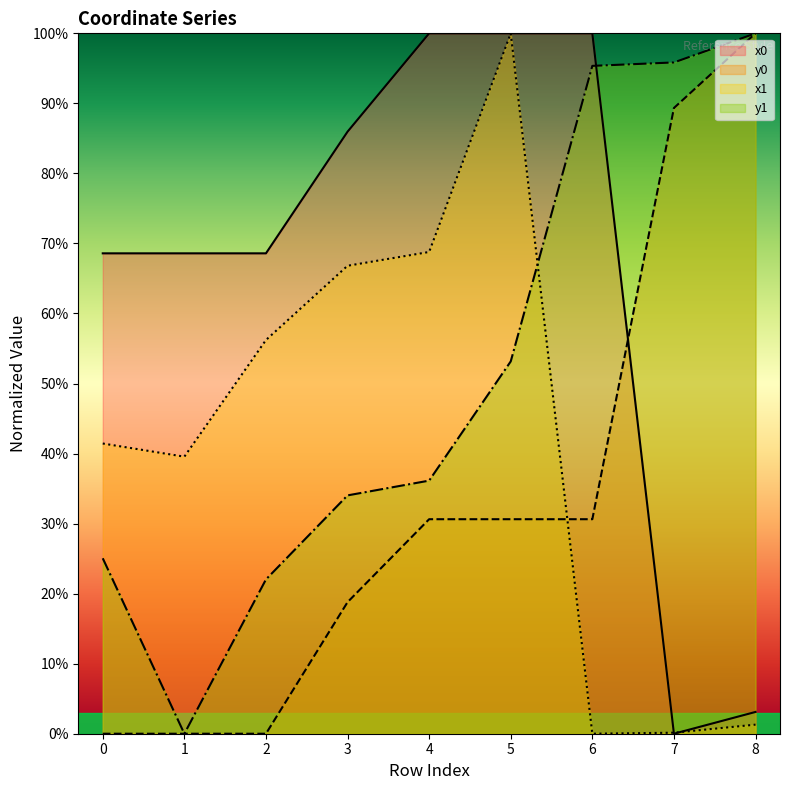

Reading right to left, list all the values displayed in this chart.

x0: 8=3.1	7=0.0	6=100.0	5=100.0	4=100.0	3=86.0	2=68.6	1=68.6	0=68.6
y0: 8=100.0	7=89.3	6=30.6	5=30.6	4=30.6	3=18.8	2=0.0	1=0.0	0=0.0
x1: 8=1.3	7=0.1	6=0.0	5=100.0	4=68.8	3=66.8	2=56.2	1=39.6	0=41.4
y1: 8=100.0	7=95.8	6=95.4	5=53.2	4=36.1	3=34.0	2=22.0	1=0.0	0=25.0